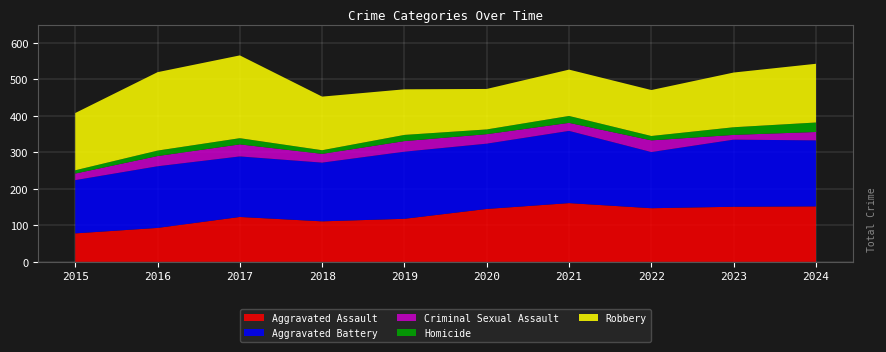

Reading left to right, list all the values displayed in this chart.

Aggravated Assault: 2015=78	2016=93	2017=123	2018=111	2019=118	2020=145	2021=161	2022=147	2023=151	2024=152
Aggravated Battery: 2015=146	2016=169	2017=166	2018=161	2019=184	2020=179	2021=198	2022=154	2023=184	2024=181
Criminal Sexual Assault: 2015=18	2016=28	2017=33	2018=24	2019=29	2020=26	2021=22	2022=32	2023=13	2024=23
Homicide: 2015=9	2016=15	2017=17	2018=10	2019=17	2020=13	2021=19	2022=12	2023=21	2024=26
Robbery: 2015=157	2016=215	2017=227	2018=147	2019=125	2020=111	2021=127	2022=126	2023=150	2024=161